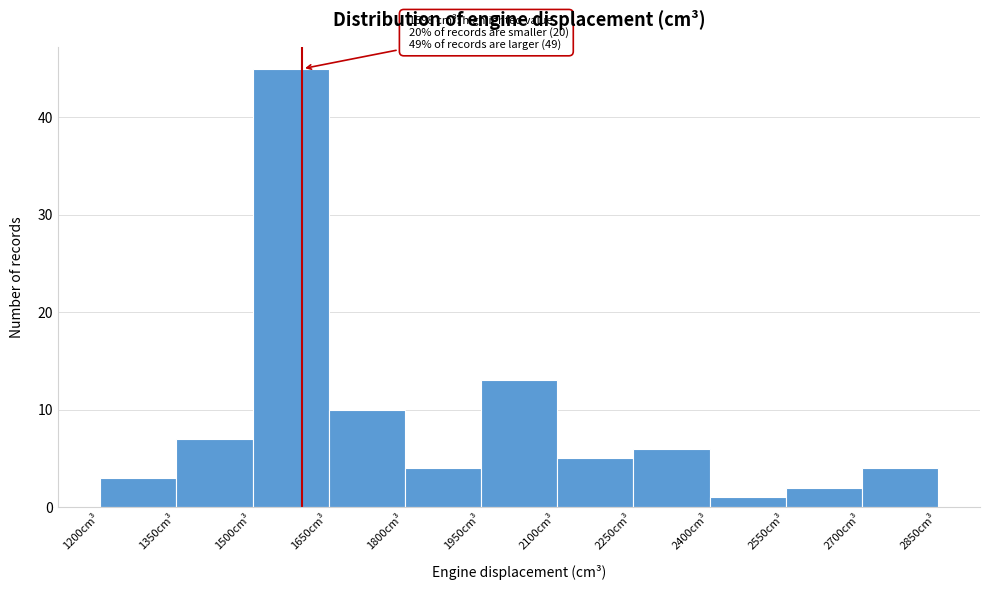

Over which range of the x-axis is the bar tallest?

1500 to 1650